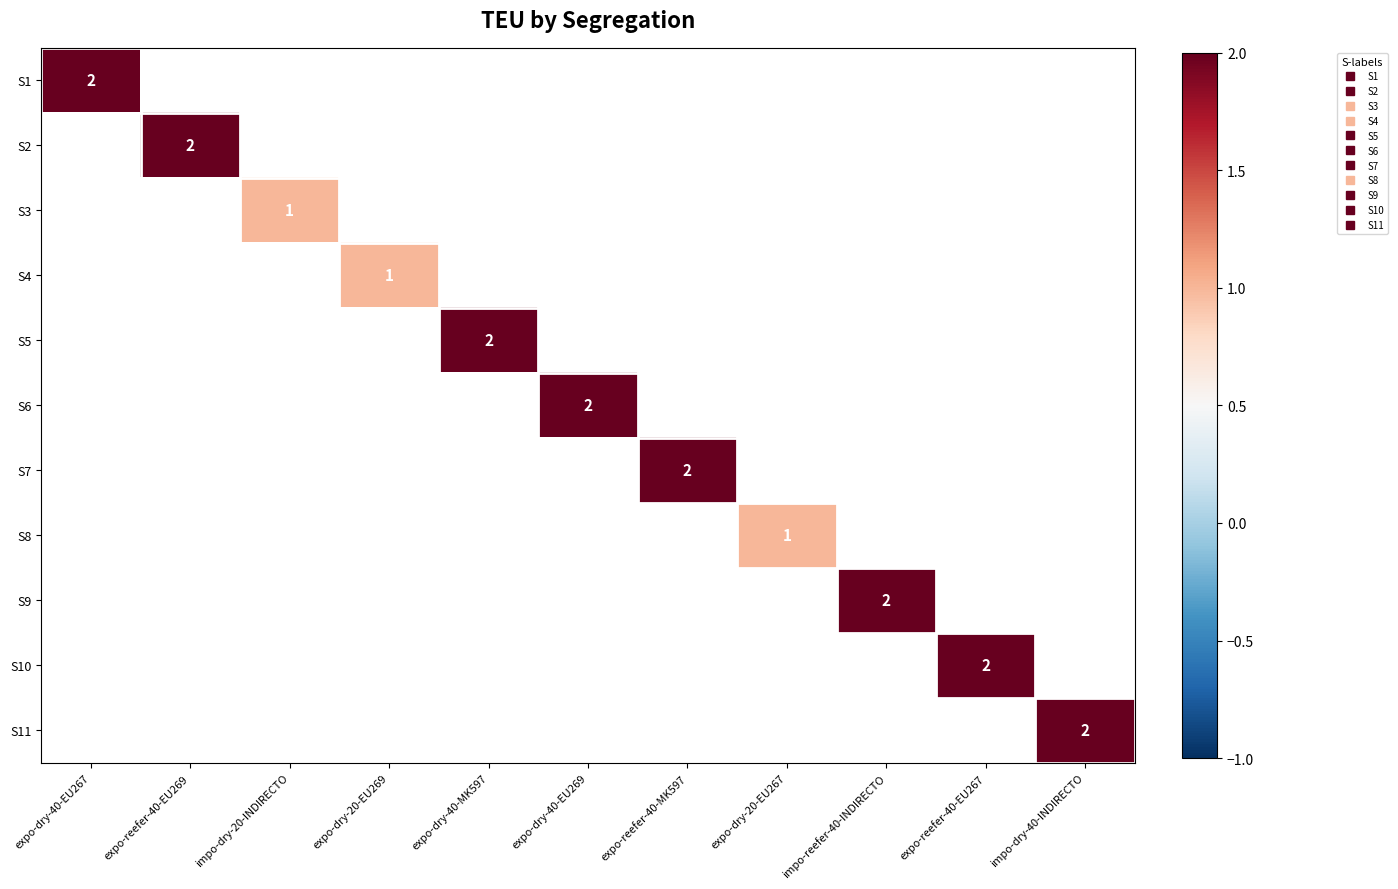

What is the maximum value shown in the chart?

2.0